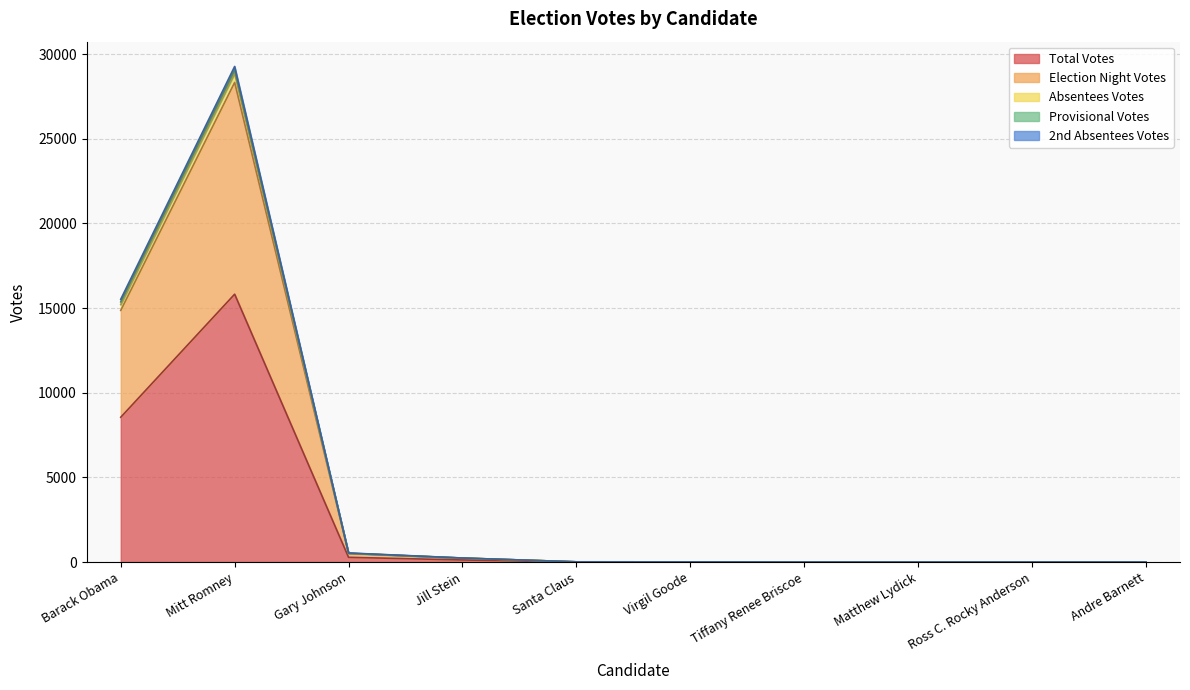

True or false: Absentees Votes and Election Night Votes cross at least once.

False